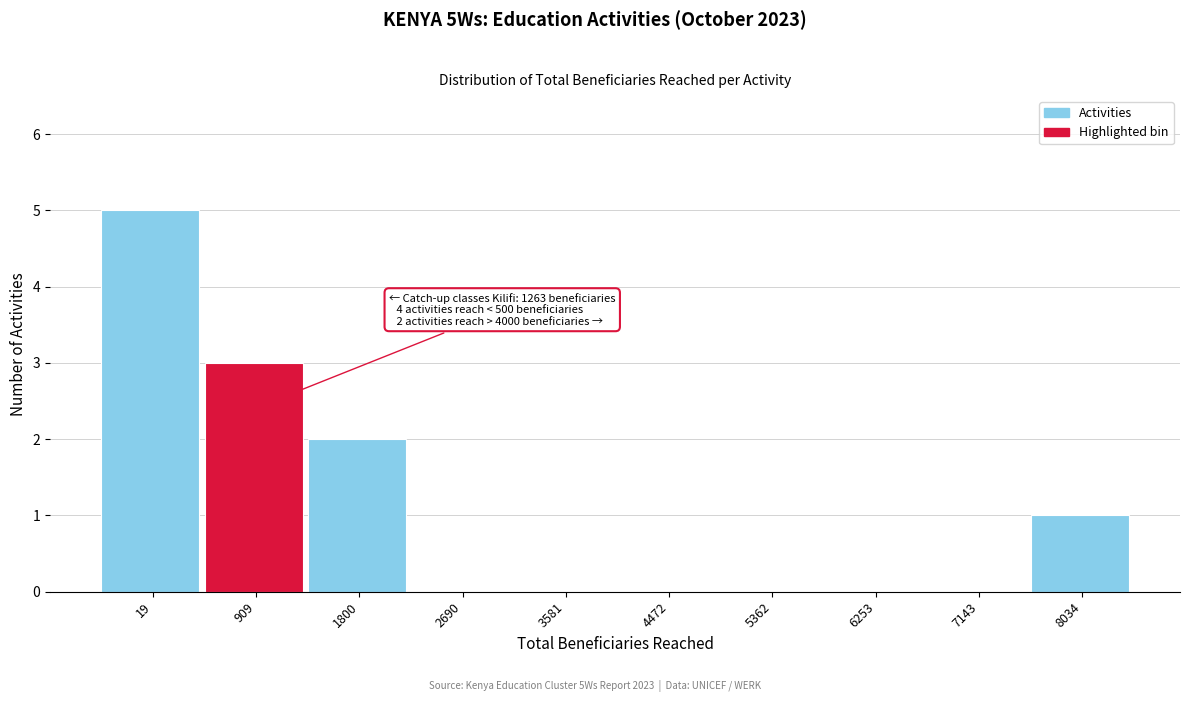

Reading right to left, extract all data points from this chart.

8034=1	7143=0	6253=0	5362=0	4472=0	3581=0	2690=0	1800=2	909=3	19=5